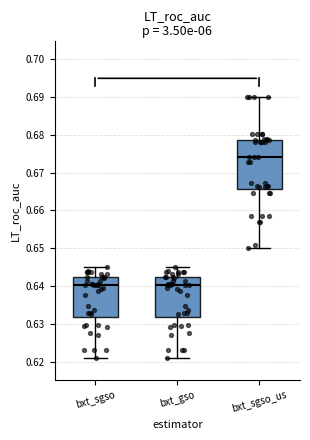

Where does the median line of the box for bxt_gso sit on the y-axis? The values are not printed on the chart, so give them approximately, as read against the axis.

0.640